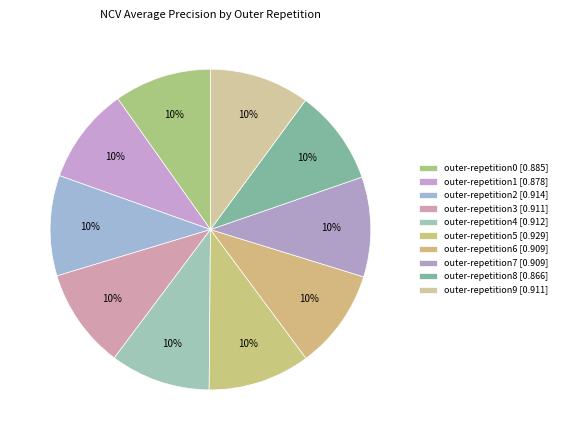

To the nearest percent, what is the average slice percentage?

10%